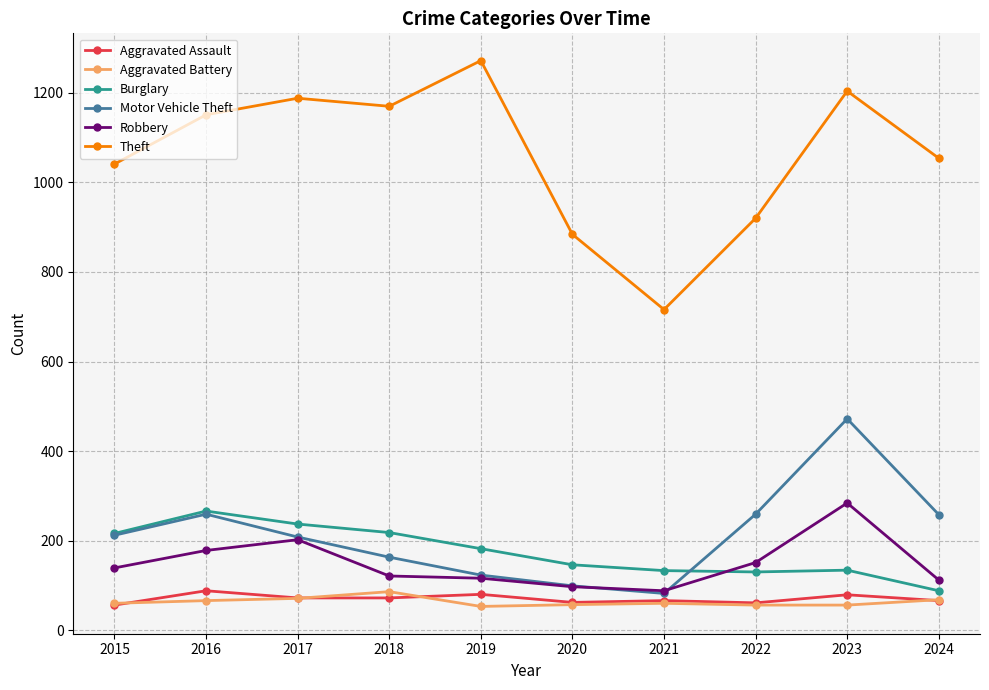

In Aggravated Assault, how many points are higher than both neighbors (excluding endpoints)?

4